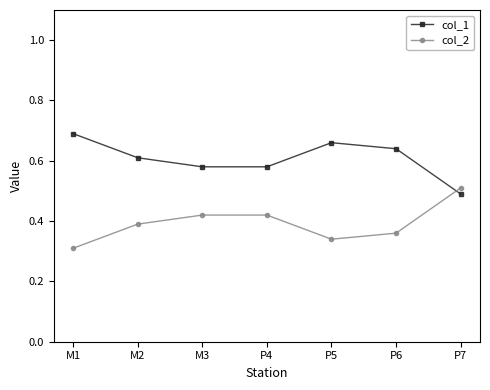

Where do col_1 and col_2 first cross each other?

P6 and P7